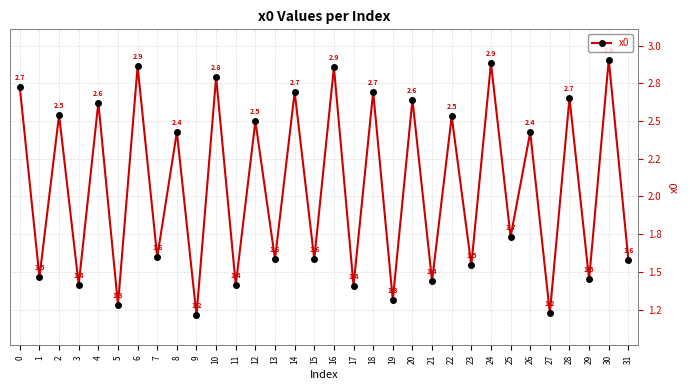

Is this an area chart (filled region under the line)?

No